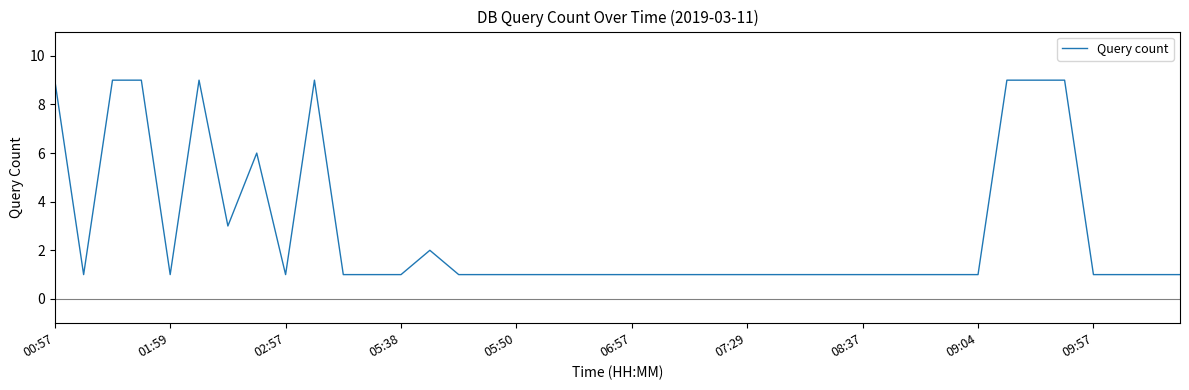

What is the greatest value displayed?

9